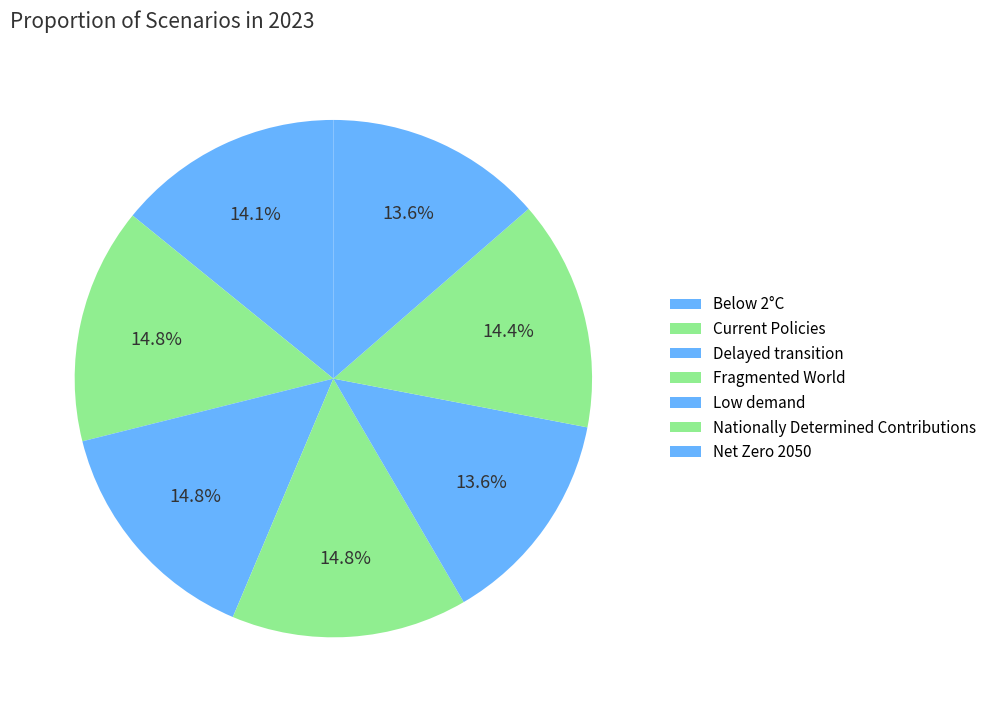

How many slices are in this pie chart?

7